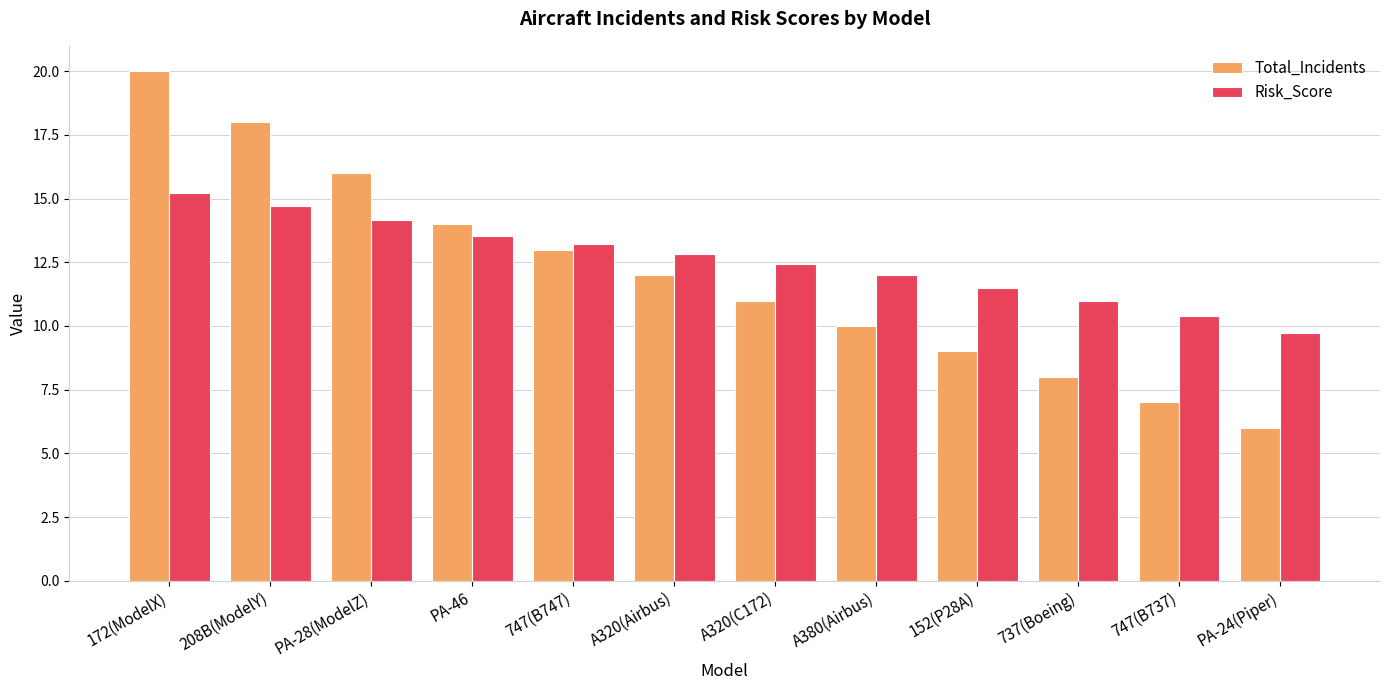

What is the difference between the second highest and minimum values in the Risk_Score series?

5.0